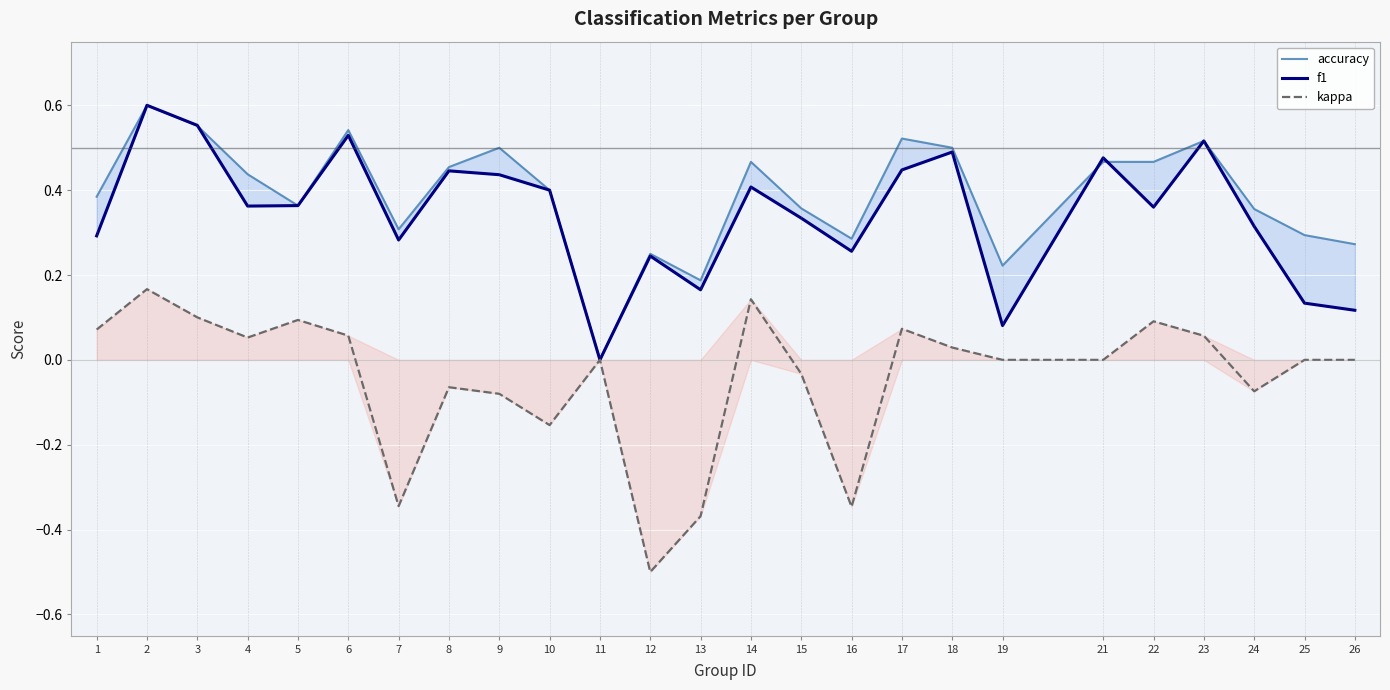

The accuracy series shows 0.4 at 26. True or false?

False